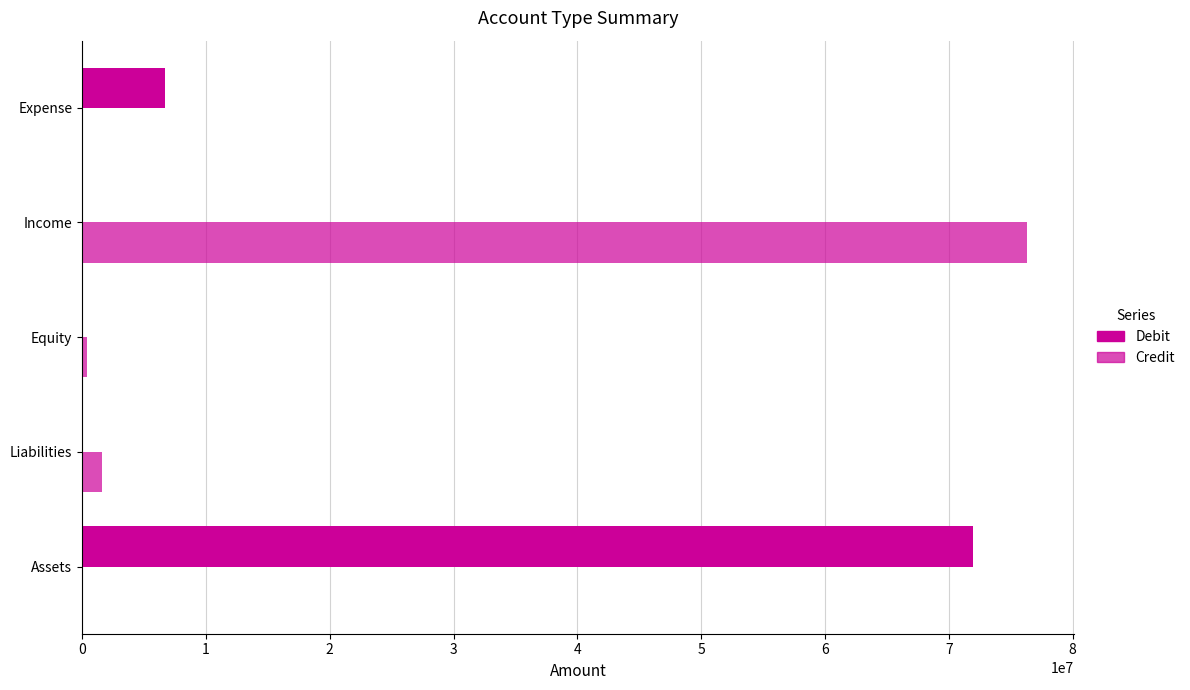

Count the number of data series in this chart.

2